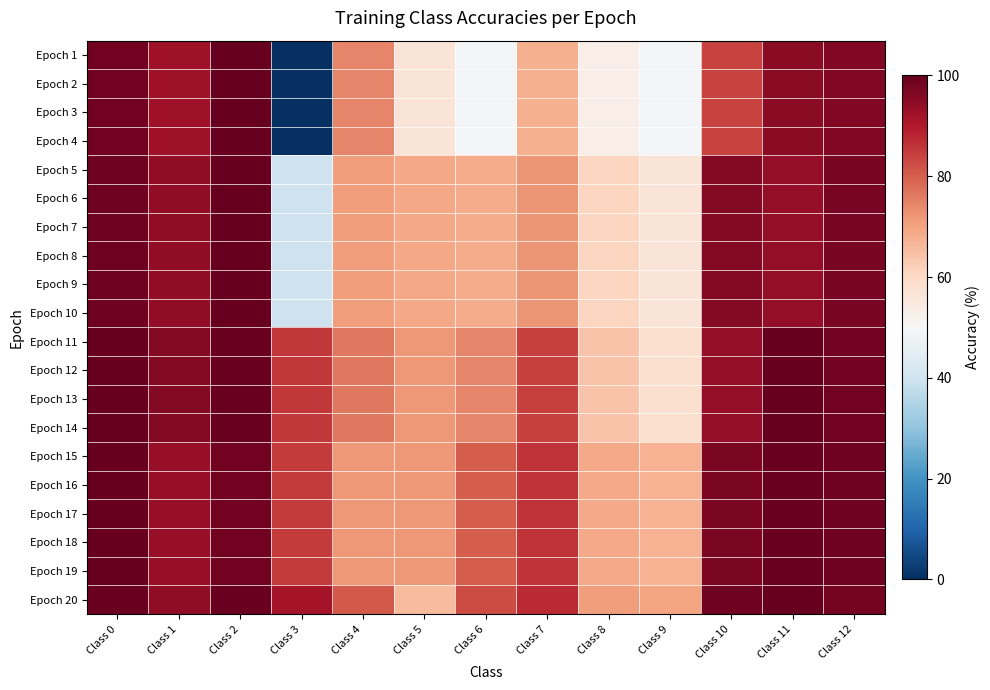

Reading right to left, what are all the values shown in this chart?

Epoch 1: Class 12=96.4	Class 11=95.3	Class 10=83.9	Class 9=48.8	Class 8=53.4	Class 7=67.9	Class 6=49.4	Class 5=56.4	Class 4=74.4	Class 3=0.0	Class 2=100.0	Class 1=92.2	Class 0=98.3
Epoch 2: Class 12=96.4	Class 11=95.3	Class 10=83.9	Class 9=48.8	Class 8=53.4	Class 7=67.9	Class 6=49.4	Class 5=56.4	Class 4=74.4	Class 3=0.0	Class 2=100.0	Class 1=92.2	Class 0=98.3
Epoch 3: Class 12=96.4	Class 11=95.3	Class 10=83.9	Class 9=48.8	Class 8=53.4	Class 7=67.9	Class 6=49.4	Class 5=56.4	Class 4=74.4	Class 3=0.0	Class 2=100.0	Class 1=92.2	Class 0=98.3
Epoch 4: Class 12=96.4	Class 11=95.3	Class 10=83.9	Class 9=48.8	Class 8=53.4	Class 7=67.9	Class 6=49.4	Class 5=56.4	Class 4=74.4	Class 3=0.0	Class 2=100.0	Class 1=92.2	Class 0=98.3
Epoch 5: Class 12=97.5	Class 11=94.0	Class 10=96.0	Class 9=56.4	Class 8=60.7	Class 7=72.0	Class 6=68.4	Class 5=69.4	Class 4=71.1	Class 3=39.8	Class 2=100.0	Class 1=94.2	Class 0=98.7
Epoch 6: Class 12=97.5	Class 11=94.0	Class 10=96.0	Class 9=56.4	Class 8=60.7	Class 7=72.0	Class 6=68.4	Class 5=69.4	Class 4=71.1	Class 3=39.8	Class 2=100.0	Class 1=94.2	Class 0=98.7
Epoch 7: Class 12=97.5	Class 11=94.0	Class 10=96.0	Class 9=56.4	Class 8=60.7	Class 7=72.0	Class 6=68.4	Class 5=69.4	Class 4=71.1	Class 3=39.8	Class 2=100.0	Class 1=94.2	Class 0=98.7
Epoch 8: Class 12=97.5	Class 11=94.0	Class 10=96.0	Class 9=56.4	Class 8=60.7	Class 7=72.0	Class 6=68.4	Class 5=69.4	Class 4=71.1	Class 3=39.8	Class 2=100.0	Class 1=94.2	Class 0=98.7
Epoch 9: Class 12=97.5	Class 11=94.0	Class 10=96.0	Class 9=56.4	Class 8=60.7	Class 7=72.0	Class 6=68.4	Class 5=69.4	Class 4=71.1	Class 3=39.8	Class 2=100.0	Class 1=94.2	Class 0=98.7
Epoch 10: Class 12=97.5	Class 11=94.0	Class 10=96.0	Class 9=56.4	Class 8=60.7	Class 7=72.0	Class 6=68.4	Class 5=69.4	Class 4=71.1	Class 3=39.8	Class 2=100.0	Class 1=94.2	Class 0=98.7
Epoch 11: Class 12=98.2	Class 11=100.0	Class 10=94.0	Class 9=58.1	Class 8=64.2	Class 7=84.3	Class 6=74.5	Class 5=71.5	Class 4=76.2	Class 3=85.3	Class 2=99.4	Class 1=95.8	Class 0=100.0
Epoch 12: Class 12=98.2	Class 11=100.0	Class 10=94.0	Class 9=58.1	Class 8=64.2	Class 7=84.3	Class 6=74.5	Class 5=71.5	Class 4=76.2	Class 3=85.3	Class 2=99.4	Class 1=95.8	Class 0=100.0
Epoch 13: Class 12=98.2	Class 11=100.0	Class 10=94.0	Class 9=58.1	Class 8=64.2	Class 7=84.3	Class 6=74.5	Class 5=71.5	Class 4=76.2	Class 3=85.3	Class 2=99.4	Class 1=95.8	Class 0=100.0
Epoch 14: Class 12=98.2	Class 11=100.0	Class 10=94.0	Class 9=58.1	Class 8=64.2	Class 7=84.3	Class 6=74.5	Class 5=71.5	Class 4=76.2	Class 3=85.3	Class 2=99.4	Class 1=95.8	Class 0=100.0
Epoch 15: Class 12=98.8	Class 11=99.5	Class 10=97.0	Class 9=67.5	Class 8=69.1	Class 7=86.0	Class 6=80.2	Class 5=71.7	Class 4=71.8	Class 3=84.9	Class 2=98.2	Class 1=93.6	Class 0=100.0
Epoch 16: Class 12=98.8	Class 11=99.5	Class 10=97.0	Class 9=67.5	Class 8=69.1	Class 7=86.0	Class 6=80.2	Class 5=71.7	Class 4=71.8	Class 3=84.9	Class 2=98.2	Class 1=93.6	Class 0=100.0
Epoch 17: Class 12=98.8	Class 11=99.5	Class 10=97.0	Class 9=67.5	Class 8=69.1	Class 7=86.0	Class 6=80.2	Class 5=71.7	Class 4=71.8	Class 3=84.9	Class 2=98.2	Class 1=93.6	Class 0=100.0
Epoch 18: Class 12=98.8	Class 11=99.5	Class 10=97.0	Class 9=67.5	Class 8=69.1	Class 7=86.0	Class 6=80.2	Class 5=71.7	Class 4=71.8	Class 3=84.9	Class 2=98.2	Class 1=93.6	Class 0=100.0
Epoch 19: Class 12=98.8	Class 11=99.5	Class 10=97.0	Class 9=67.5	Class 8=69.1	Class 7=86.0	Class 6=80.2	Class 5=71.7	Class 4=71.8	Class 3=84.9	Class 2=98.2	Class 1=93.6	Class 0=100.0
Epoch 20: Class 12=97.7	Class 11=100.0	Class 10=98.8	Class 9=69.7	Class 8=71.0	Class 7=87.2	Class 6=82.5	Class 5=65.8	Class 4=80.5	Class 3=91.8	Class 2=99.3	Class 1=94.3	Class 0=99.4